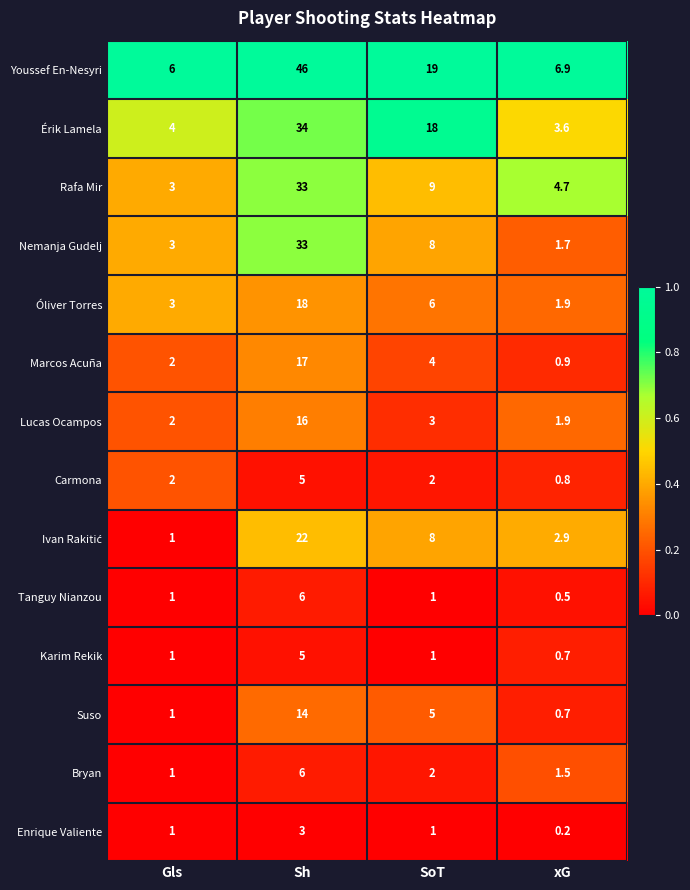

At which label does Nemanja Gudelj first exceed 8?

Sh